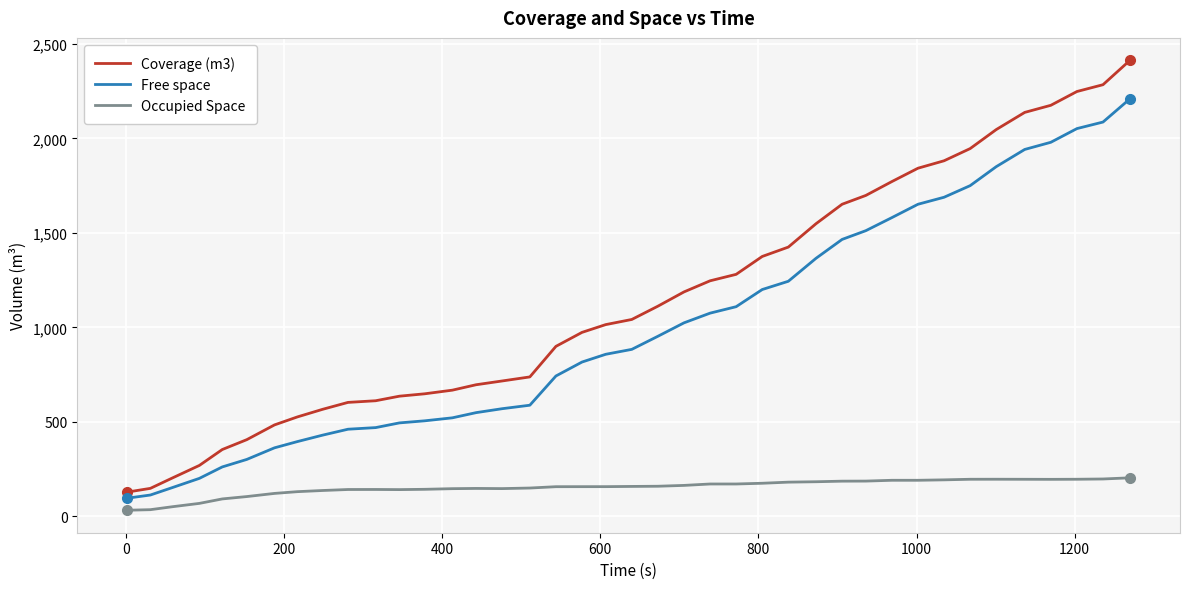

How many lines are shown in the chart?

3